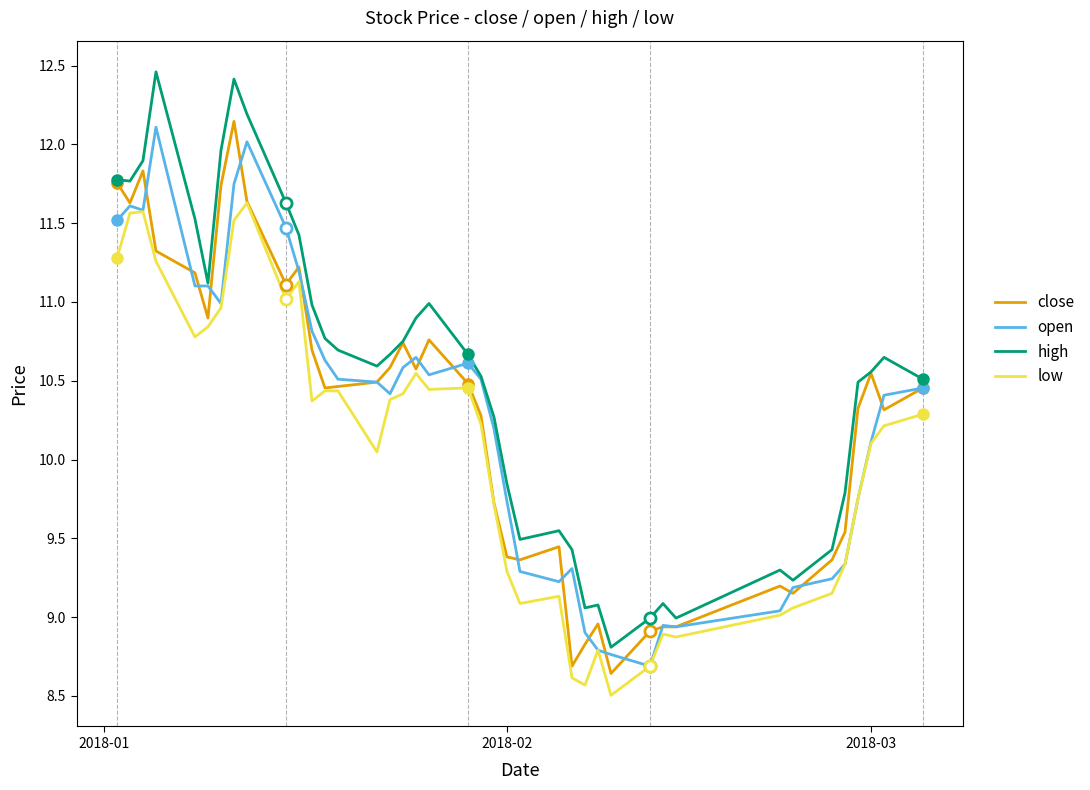

How many lines are shown in the chart?

4